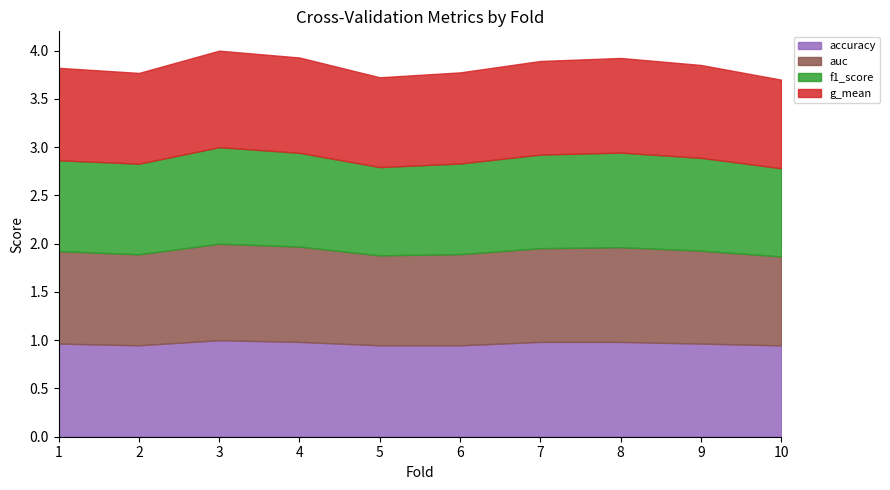

Rank the categories by accuracy value from highest to lowest.

3, 4, 7, 8, 1, 9, 2, 5, 6, 10